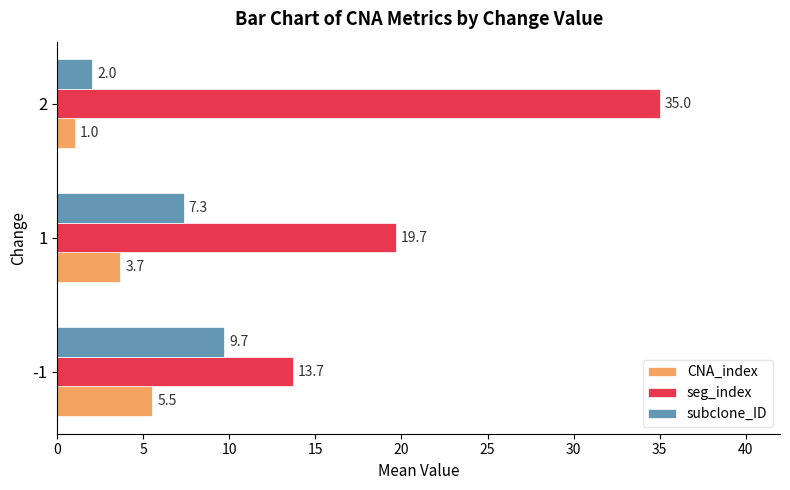

The value of CNA_index at -1 is 3.5. True or false?

False